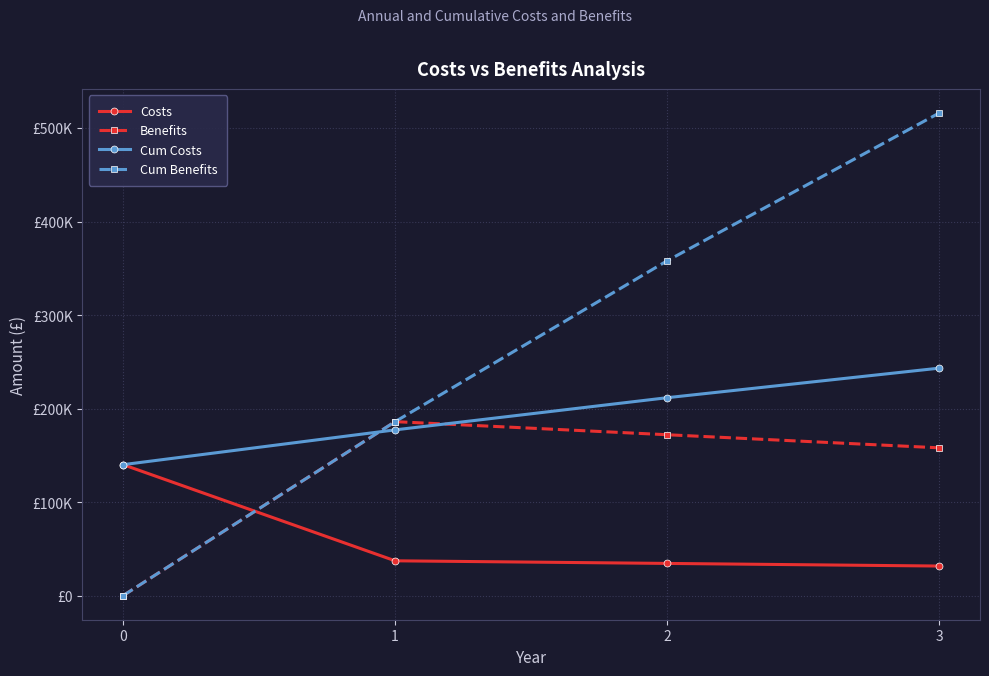

True or false: Benefits and Costs intersect in this chart.

True